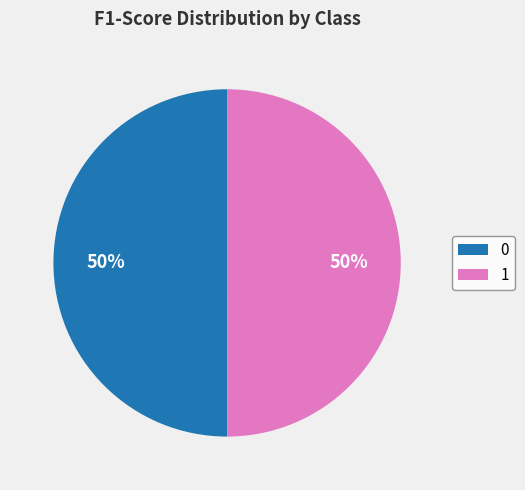

Count the number of slices in the pie.

2